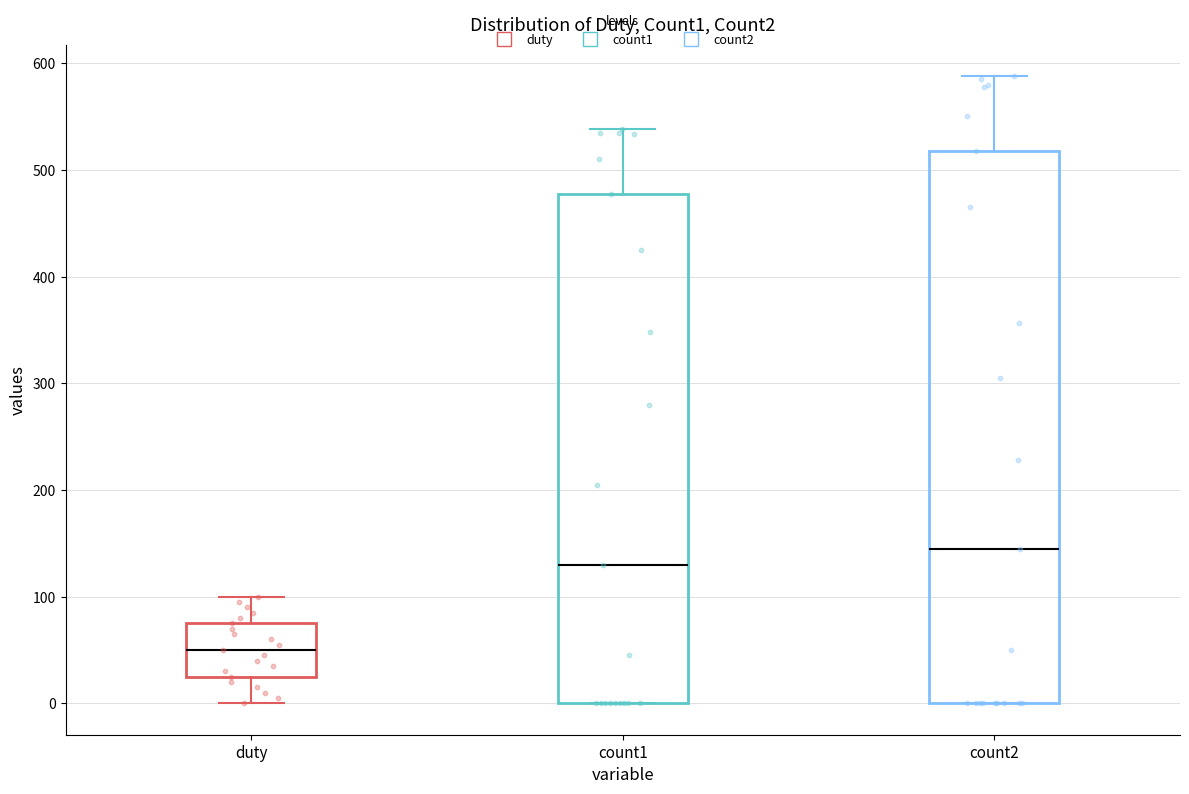

Where does the upper whisker of the box for duty end on the y-axis? The values are not printed on the chart, so give them approximately, as read against the axis.

100